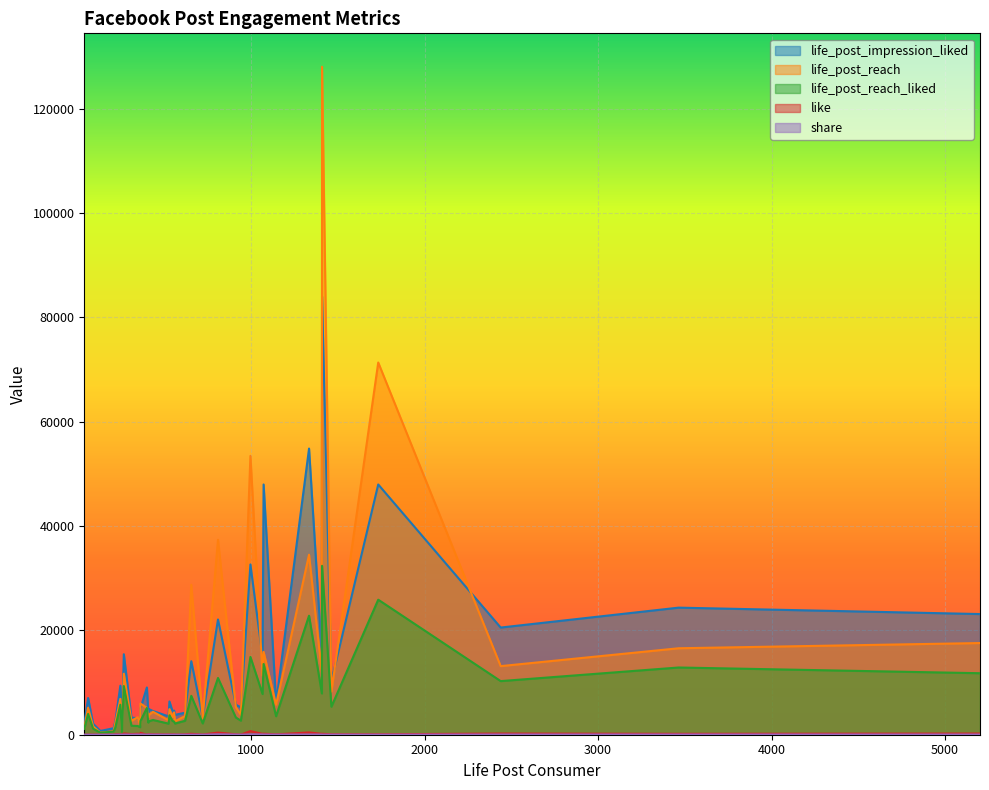

True or false: life_post_reach_liked and life_post_impression_liked intersect in this chart.

False